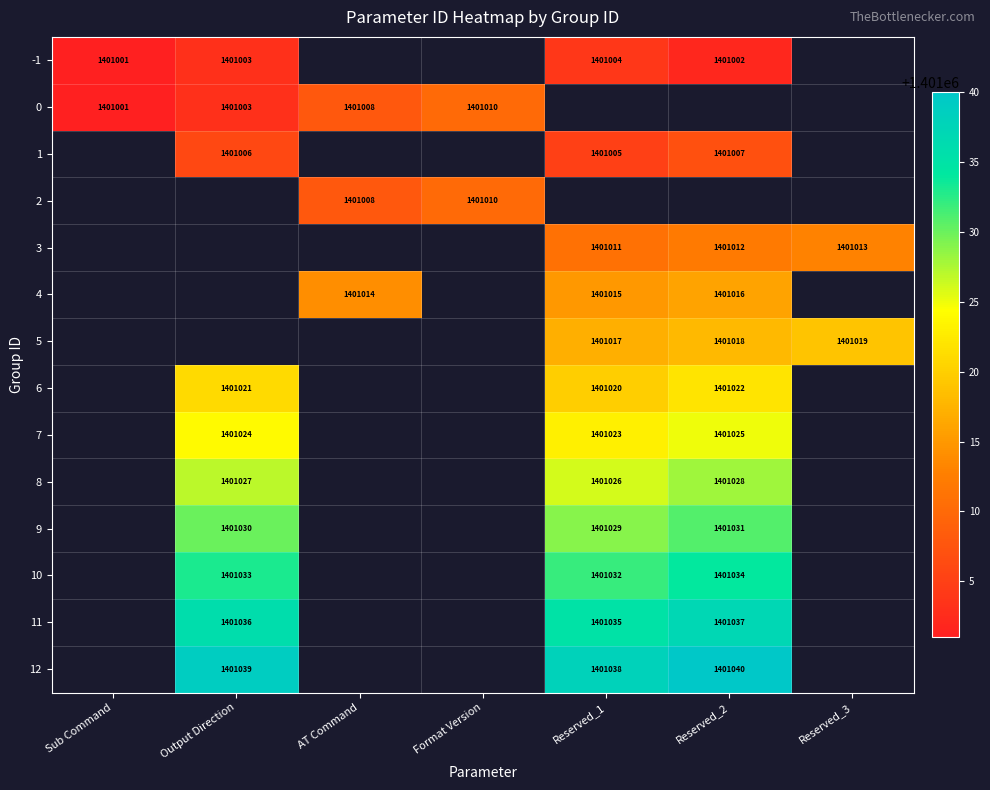

The value of 10 at Output Direction is 1401033. True or false?

True